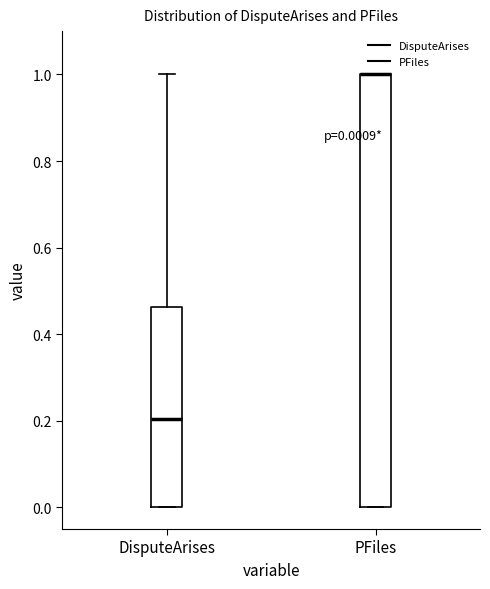

Comparing the boxes themselves (not the whiskers), which one is the tallest?

PFiles